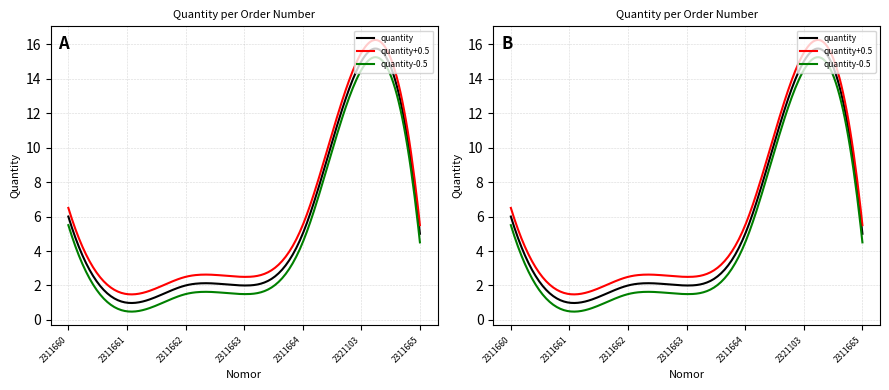

How many points are higher than both their immediate neighbors (excluding endpoints)?

1